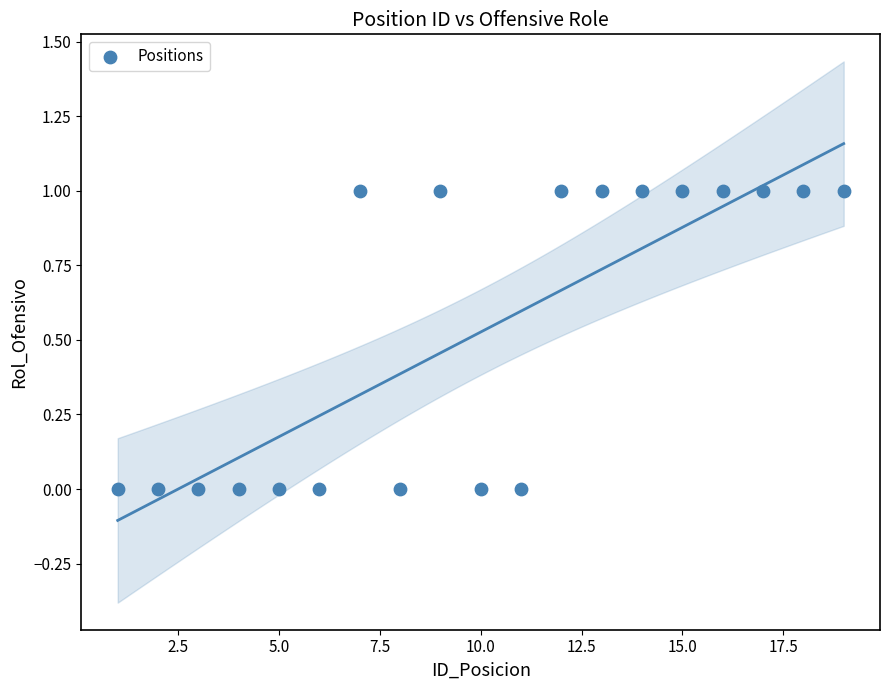

What is the range of X values (max minus min)?

18